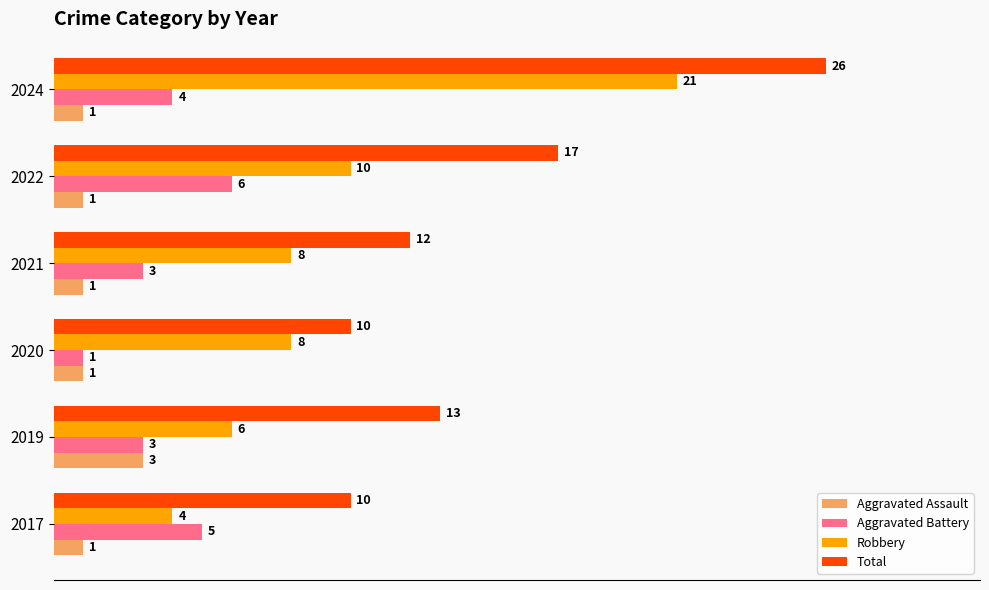

What is the difference between the maximum and minimum values in the Aggravated Battery series?

5